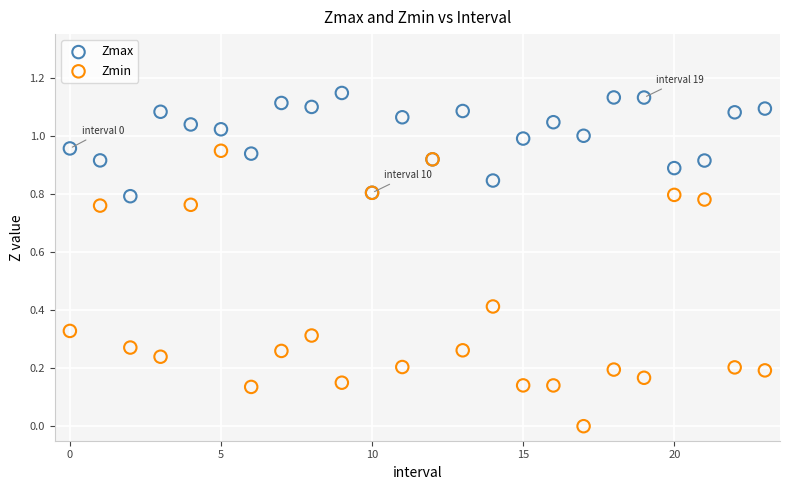

Which series contains the highest Y value?

Zmax